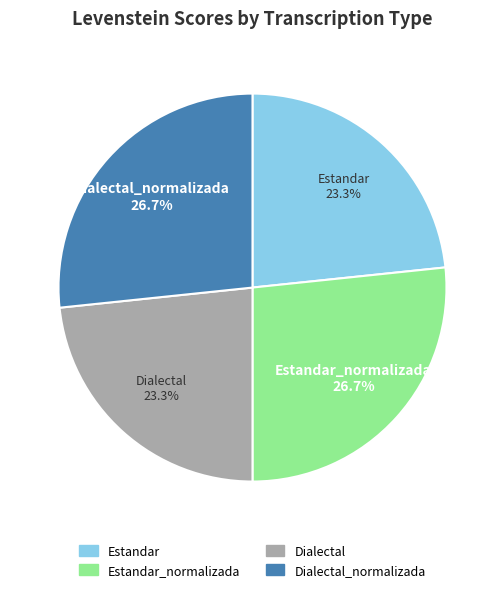

Count the number of slices in the pie.

4